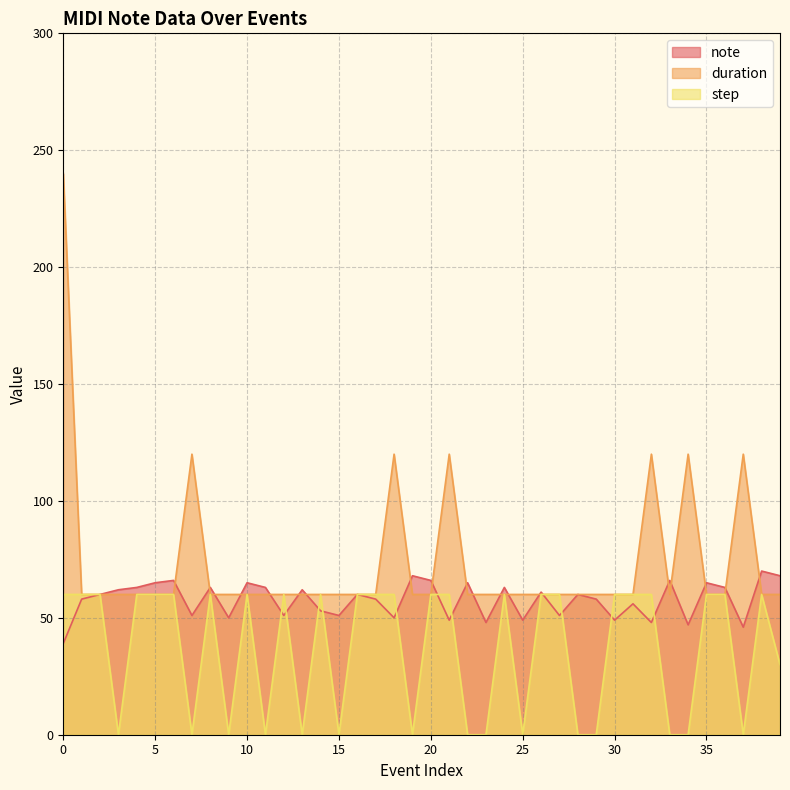

Is the value of duration at 38 greater than the value of note at 9?

Yes